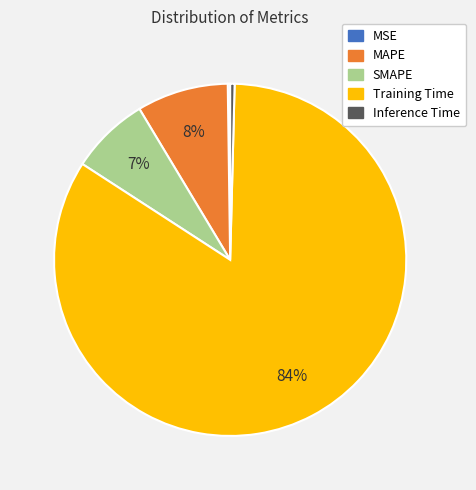

Does SMAPE account for over 50% of the chart?

No